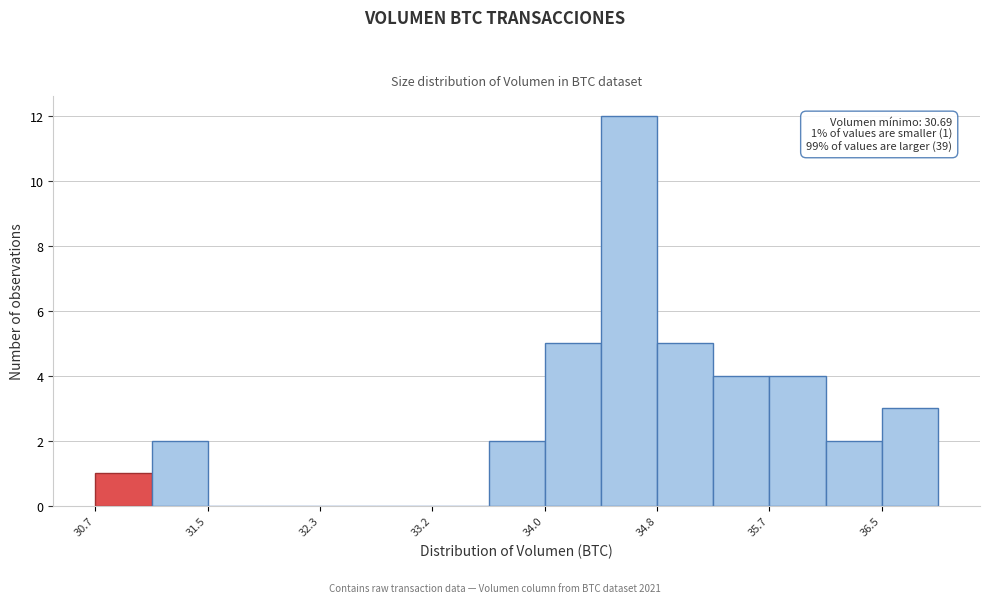

Which range on the x-axis has the tallest bar?

34.4 to 34.8